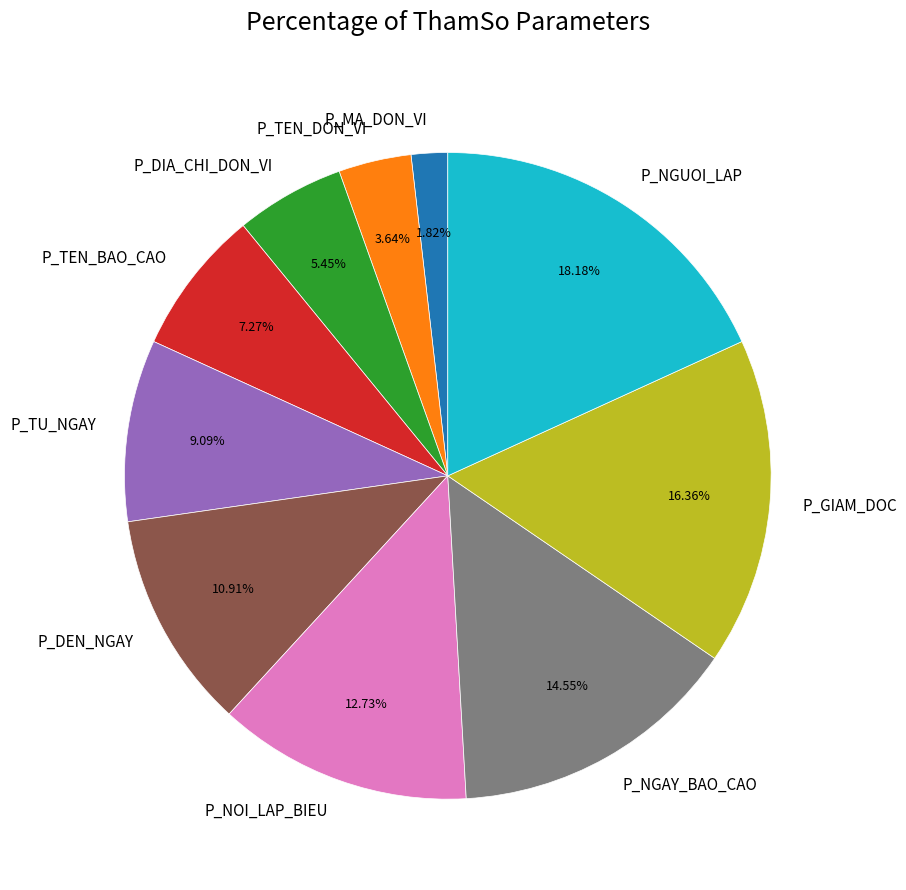

What percentage is the P_MA_DON_VI slice, to the nearest percent?

2%